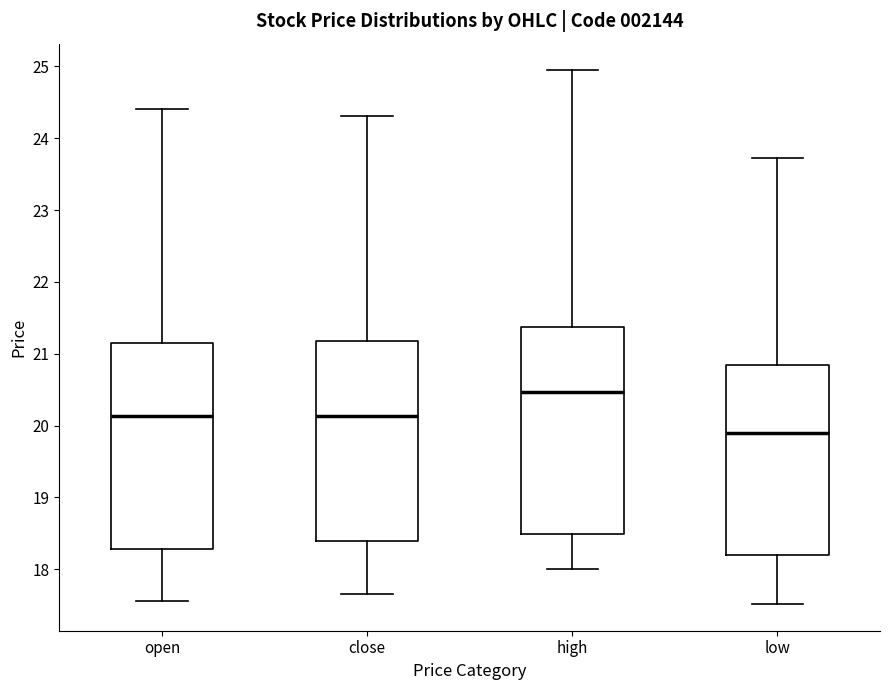

Where does the median line of the box for close sit on the y-axis? The values are not printed on the chart, so give them approximately, as read against the axis.

20.1